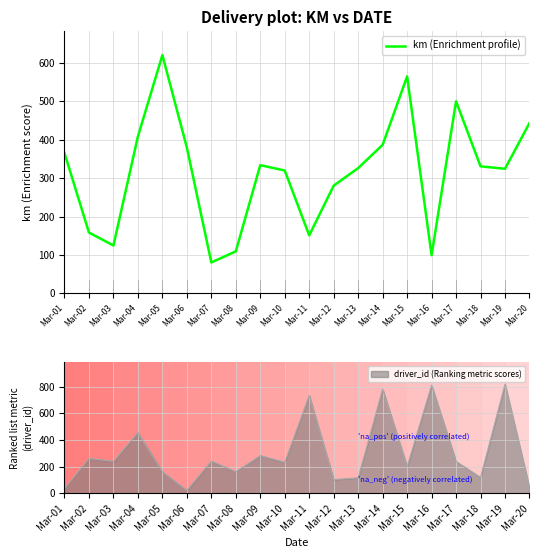

The value of km (Enrichment profile) at Mar-18 is 119.3. True or false?

False